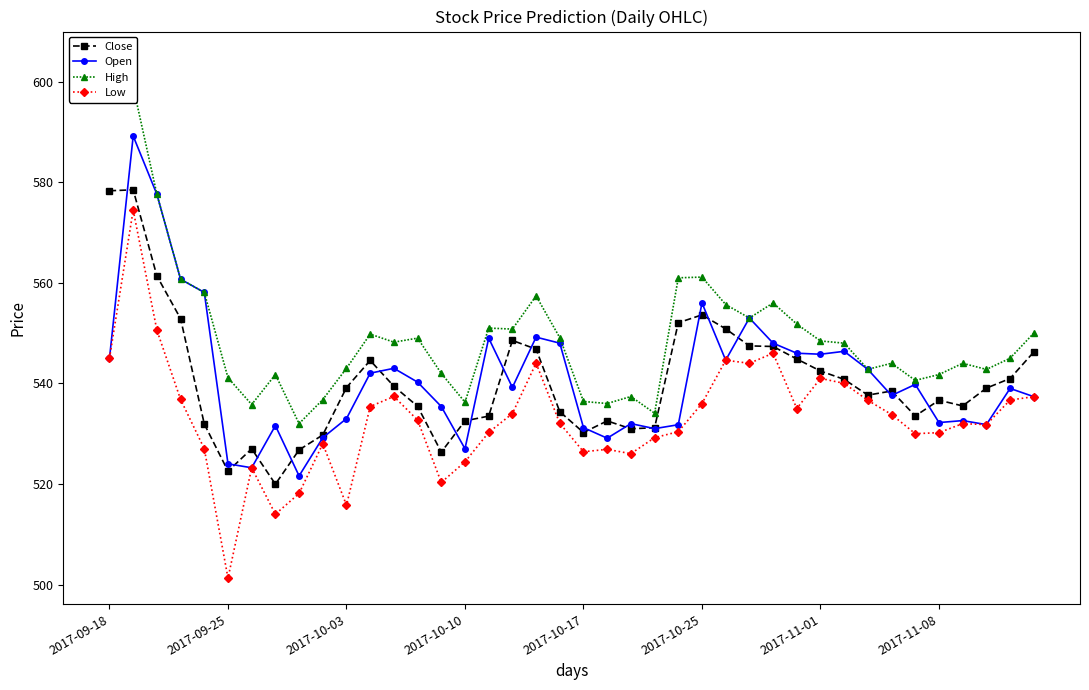

Which series has the largest range (max minus min)?

Low